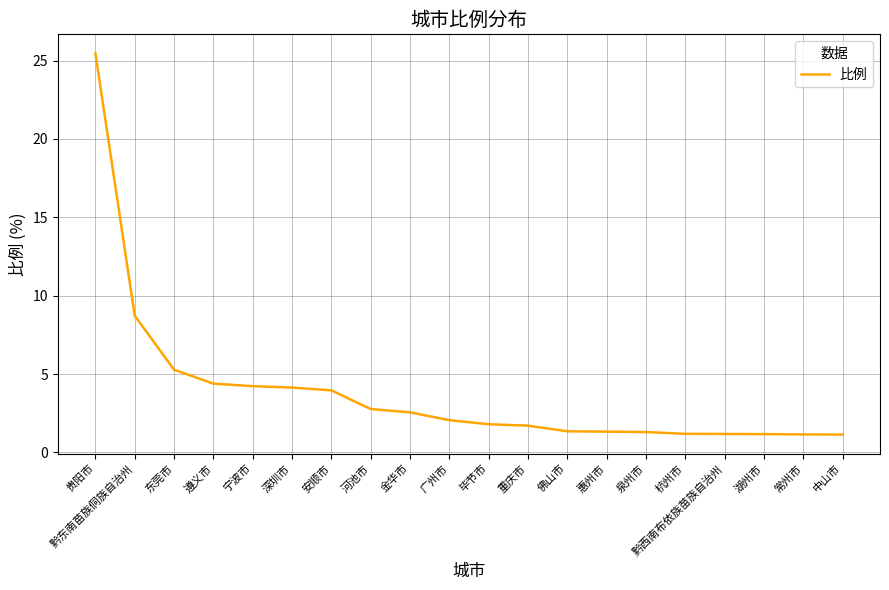

Is it true that the value at 深圳市 is 2.4?

False